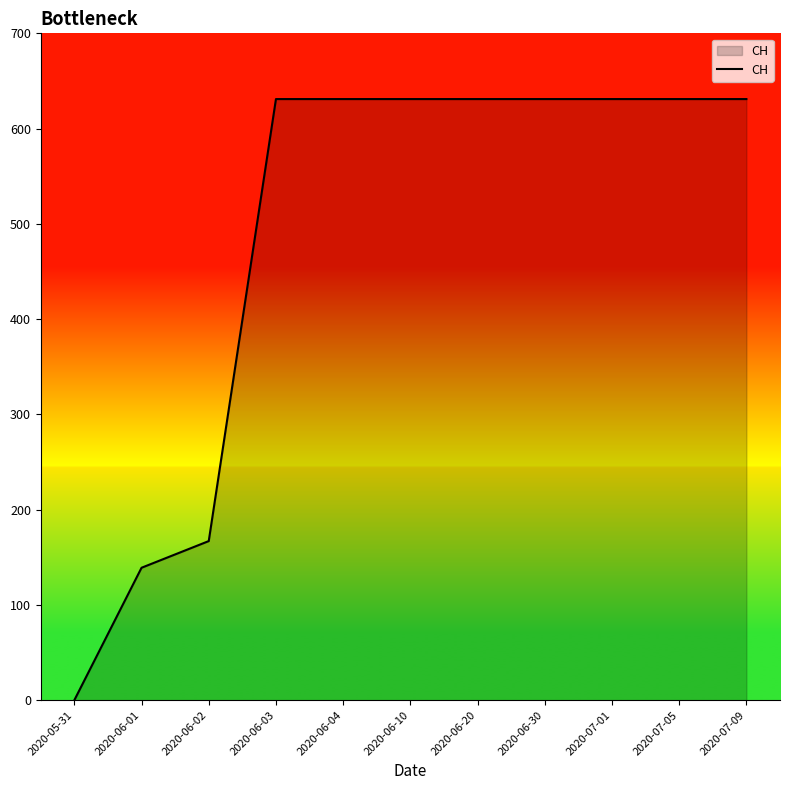

What is the greatest value displayed?

631